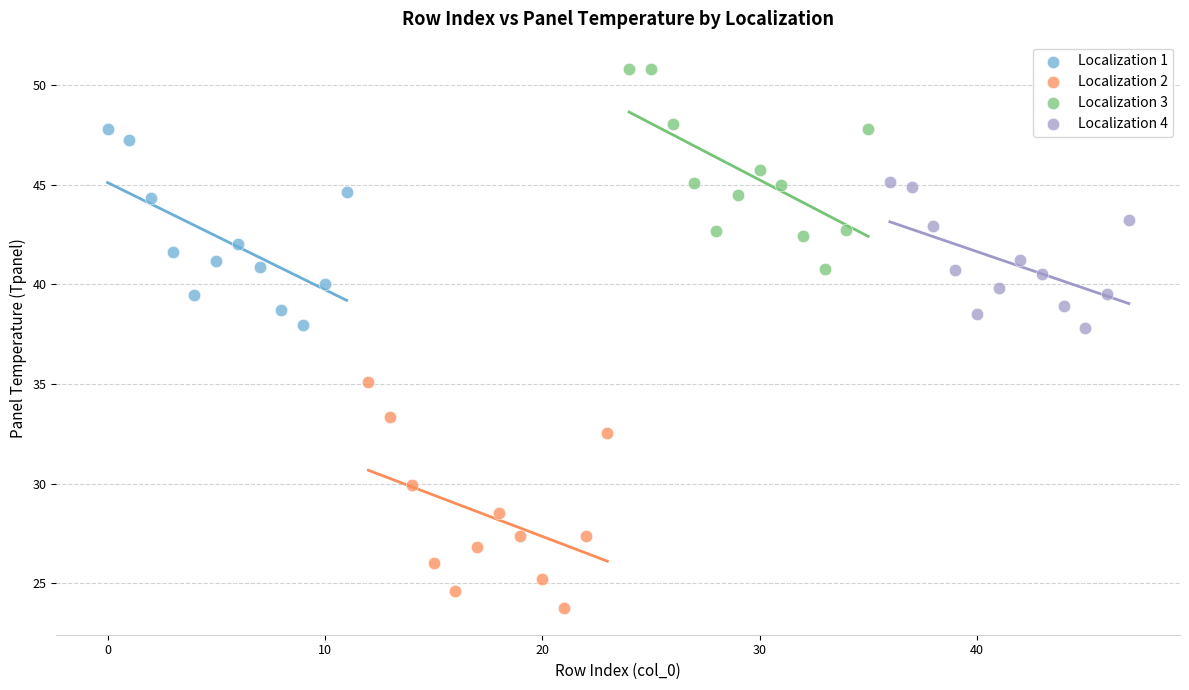

Which series has the largest Y range (max minus min)?

Localization 2